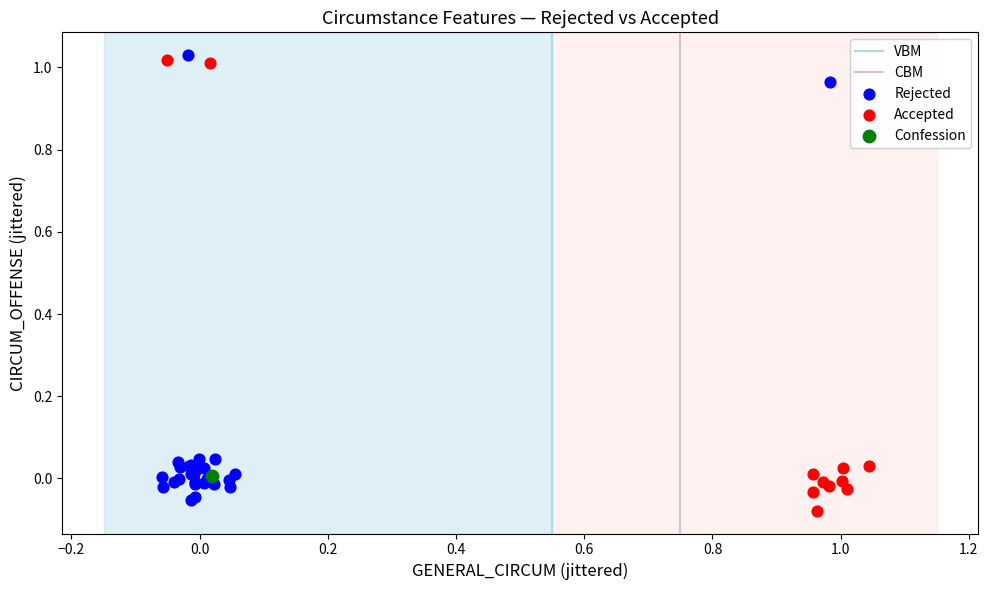

Which series contains the highest Y value?

Rejected